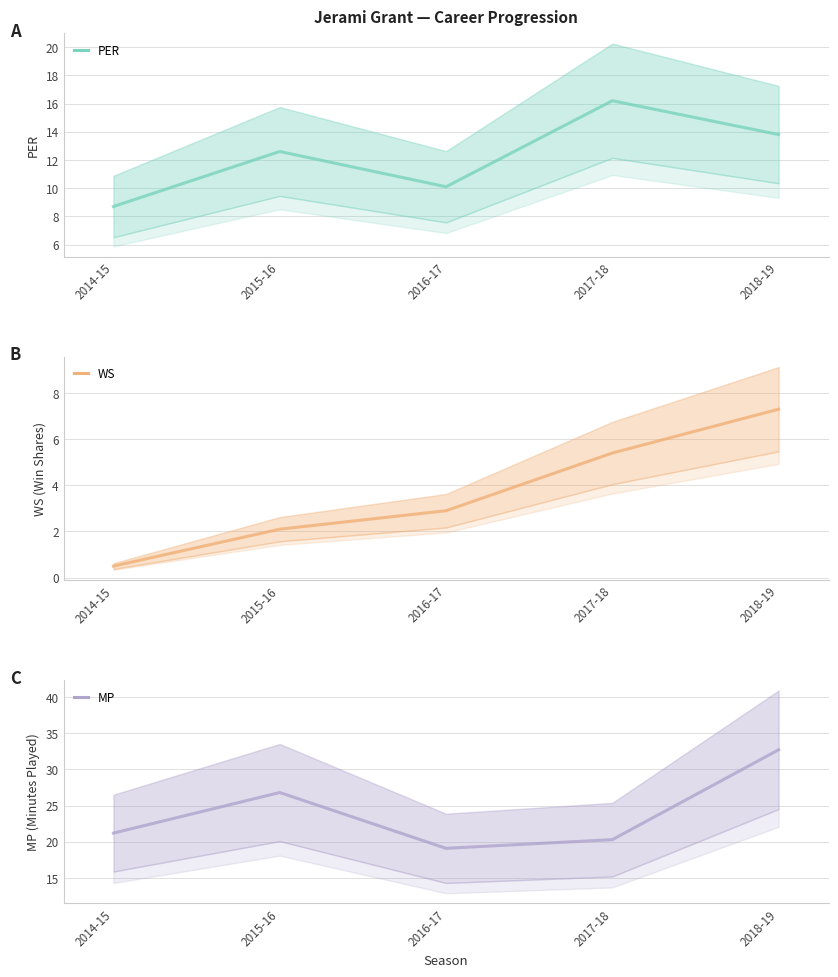

True or false: MP and WS cross at least once.

False